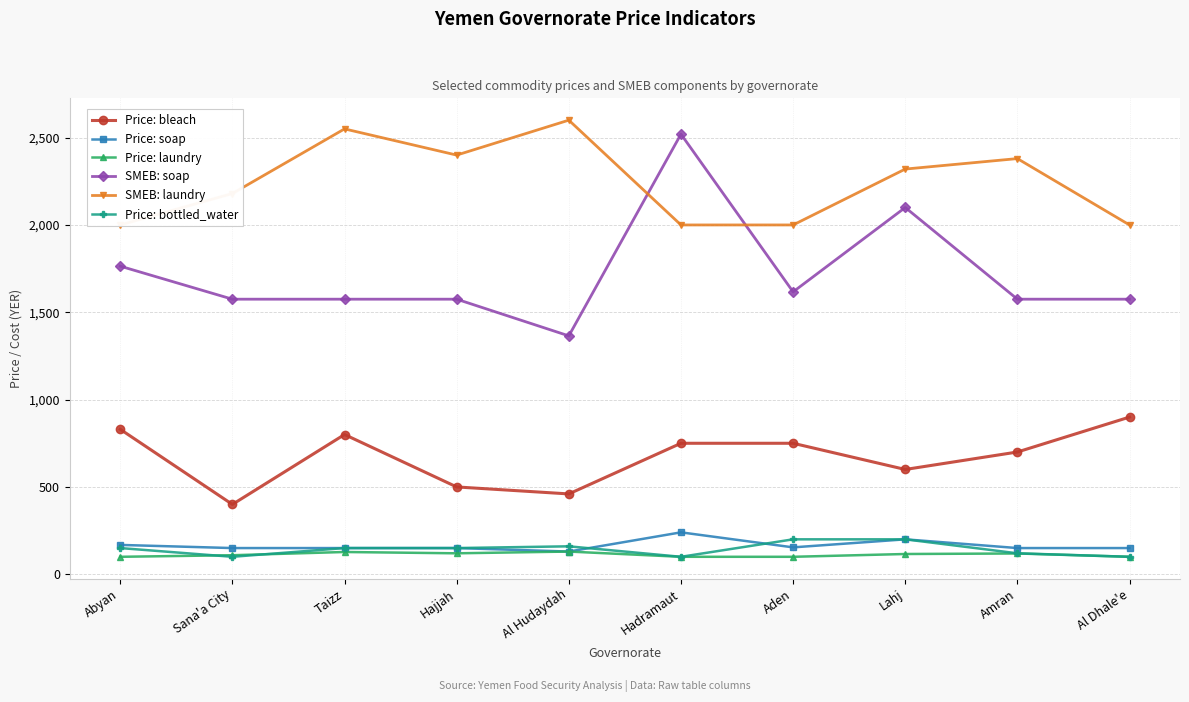

What is the value of the Price: bottled_water point at the 7th from the left?

200.0